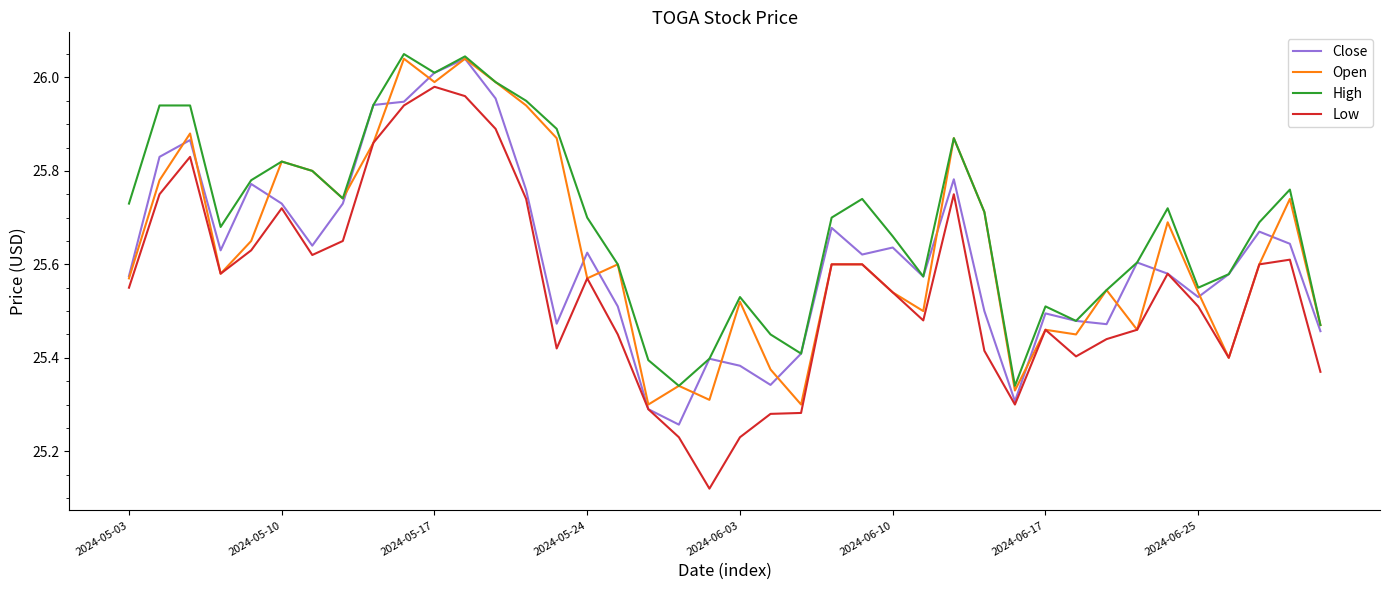

What are all the series names shown in the legend?

Close, Open, High, Low